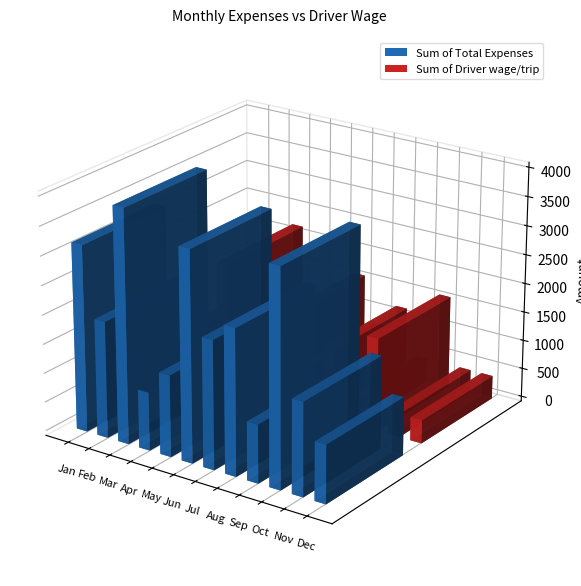

What is the spread (max minus min) of values at Apr?

600